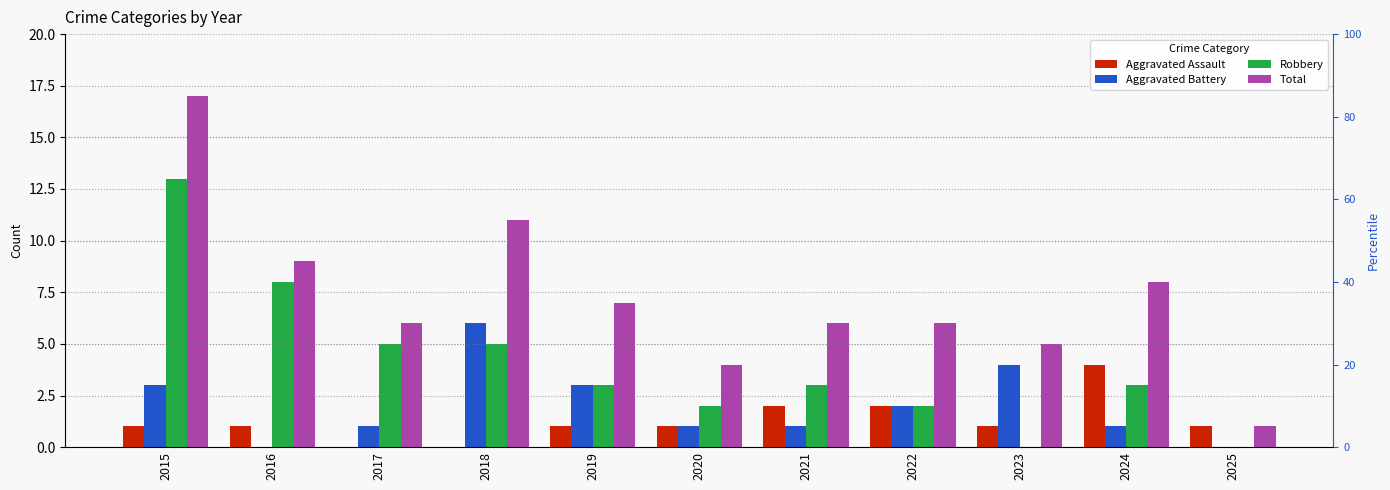

How many bars are there in total?

44